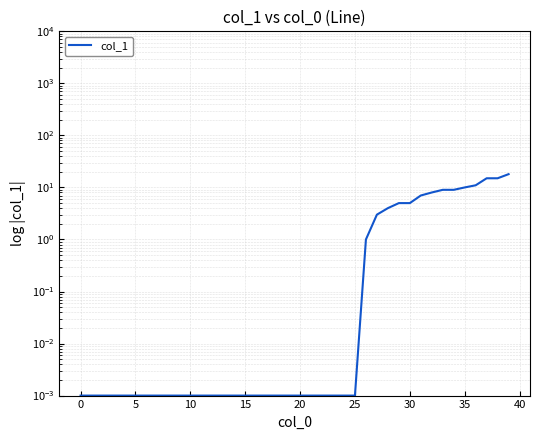

Where is the data nearest to the value 9?

33